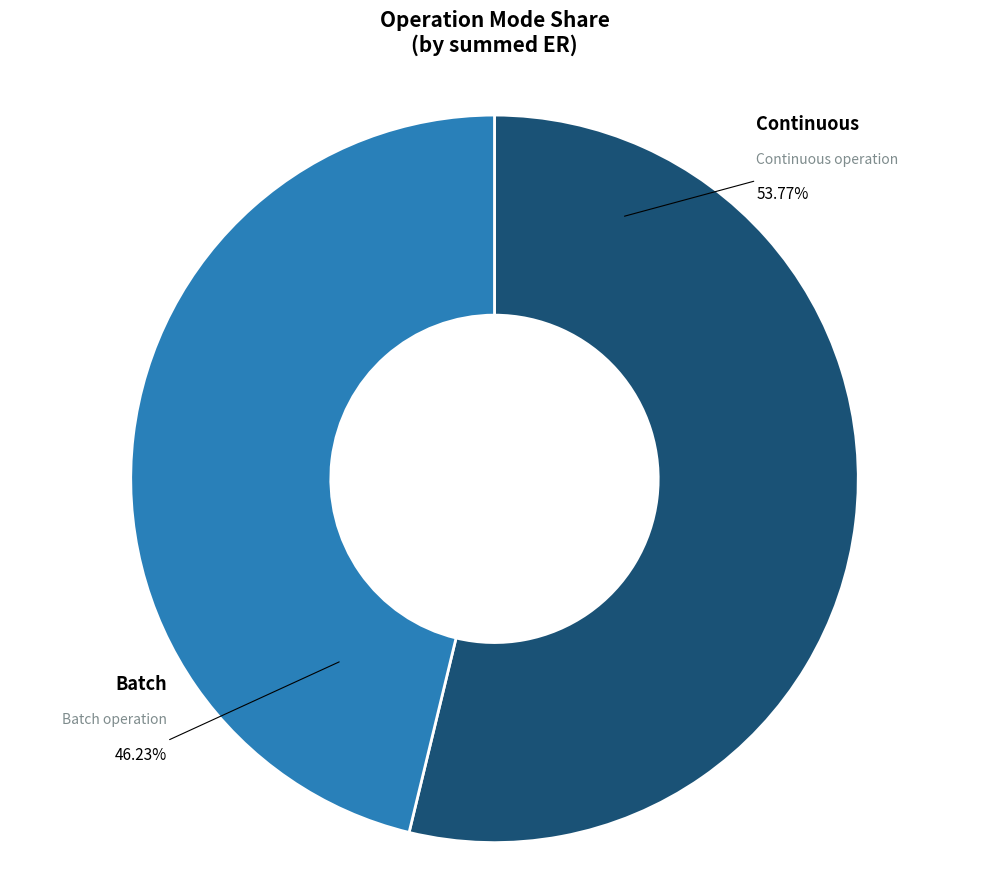

To the nearest percent, what is the difference between the largest and smallest slice percentages?

8%